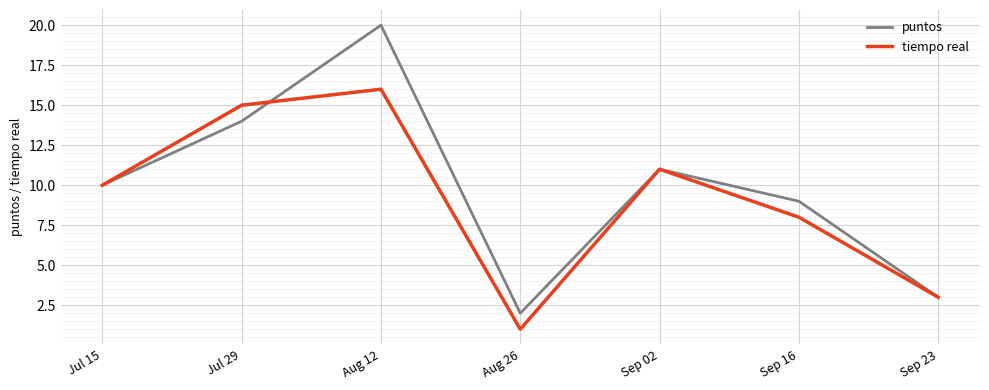

What position from the right is Sep 16?

2